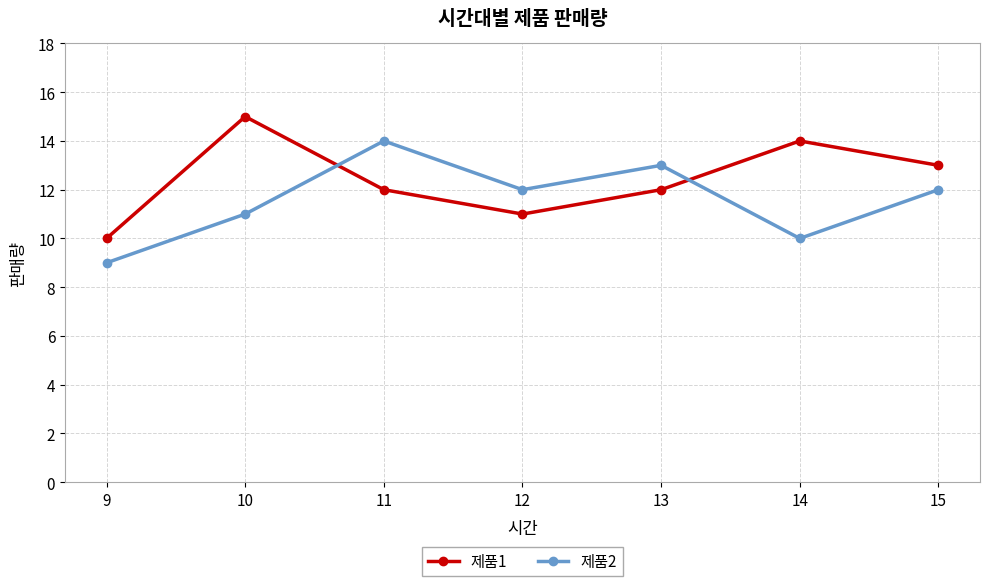

What is the total value across all series at 10?

26